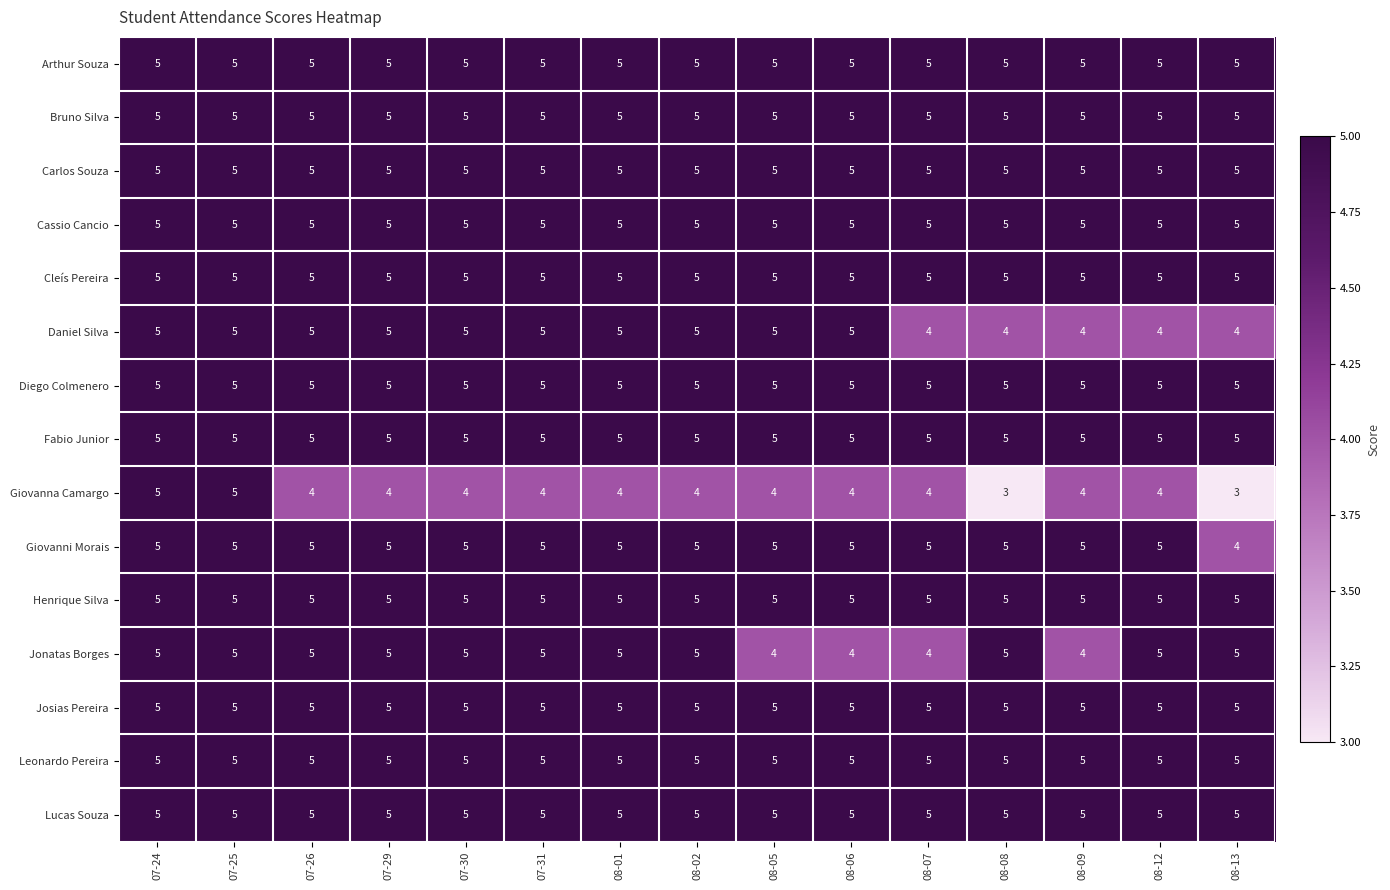

What is the approximate value of Fabio Junior at 08-07?

5